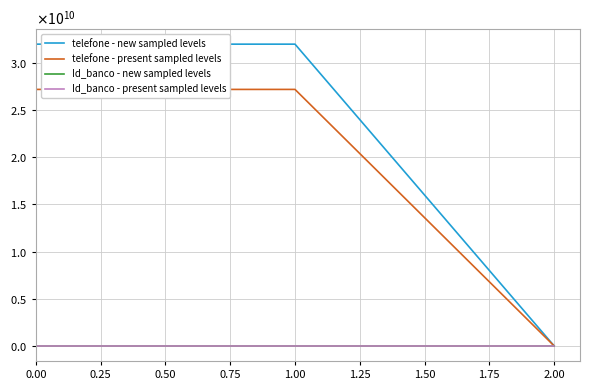

Reading left to right, what are all the values shown in this chart?

telefone - new sampled levels: 31973413991.0	31973413991.0	3141241.0
telefone - present sampled levels: 27177401892.3	27177401892.3	2670054.9
Id_banco - new sampled levels: 1.0	2.0	3.0
Id_banco - present sampled levels: 0.9	1.8	2.7